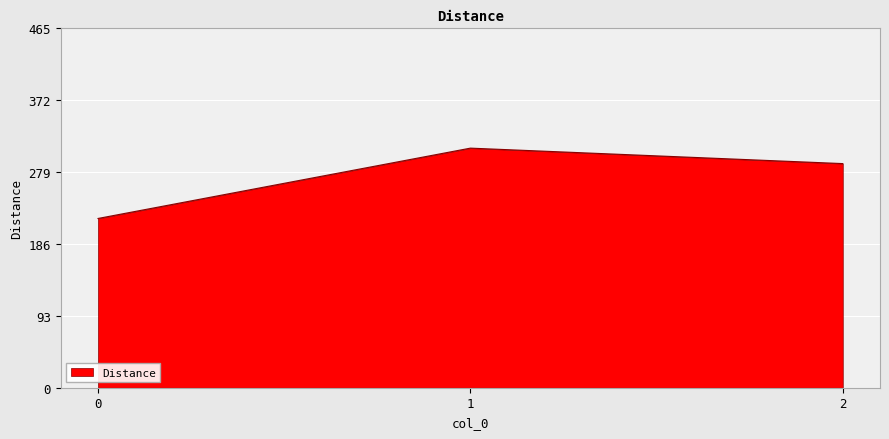

True or false: the data shows 469 at 2.

False